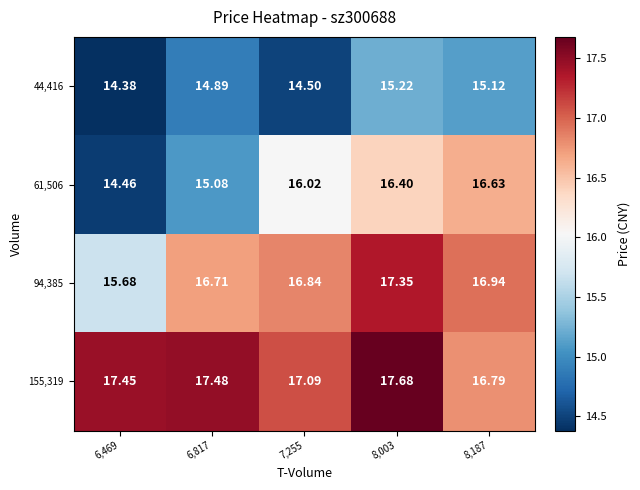

Count the number of data series in this chart.

4